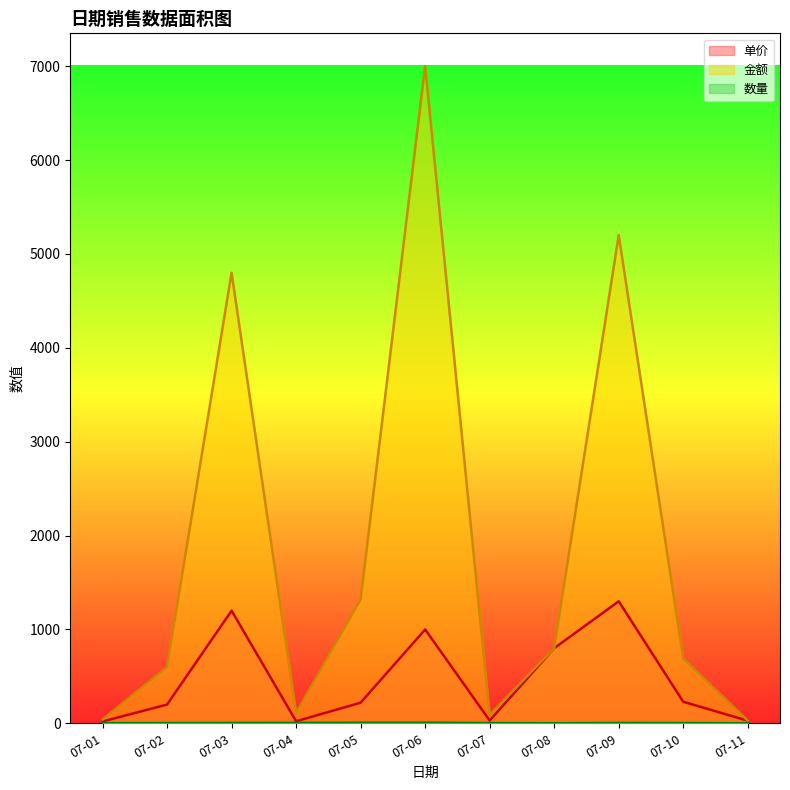

What is the minimum value shown in the chart?

1